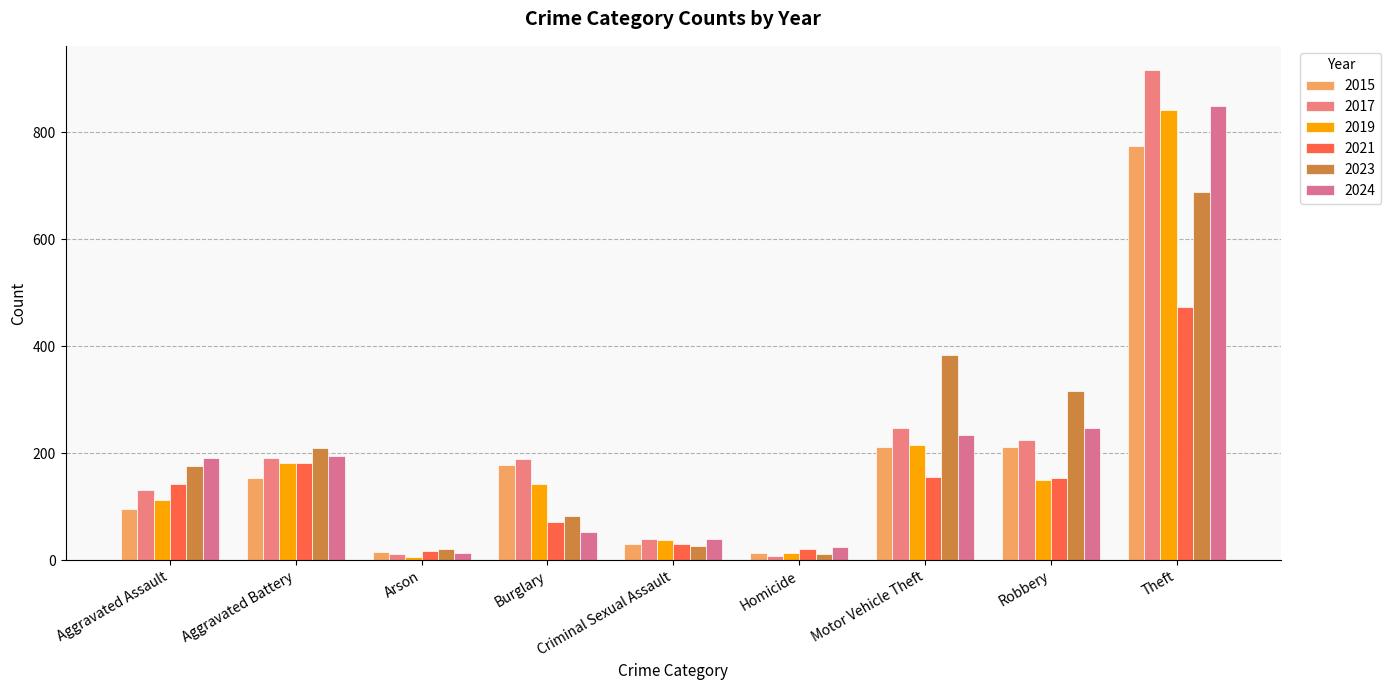

Between Aggravated Assault and Homicide, which is larger?

Aggravated Assault